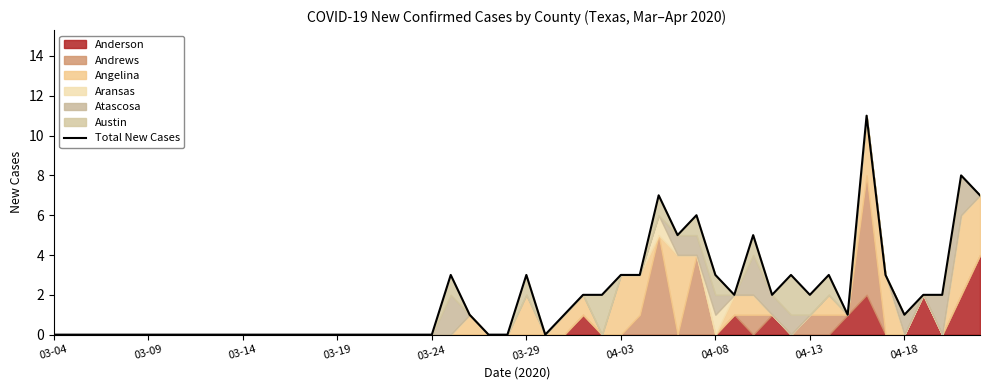

At how many categories does at least one series exceed 4?

2